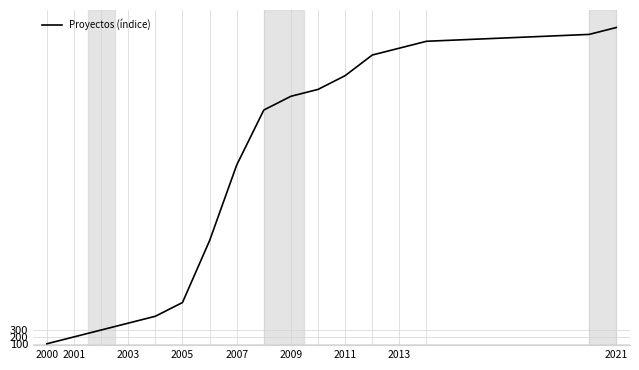

True or false: the data has more than 2 interior local peaks.

False